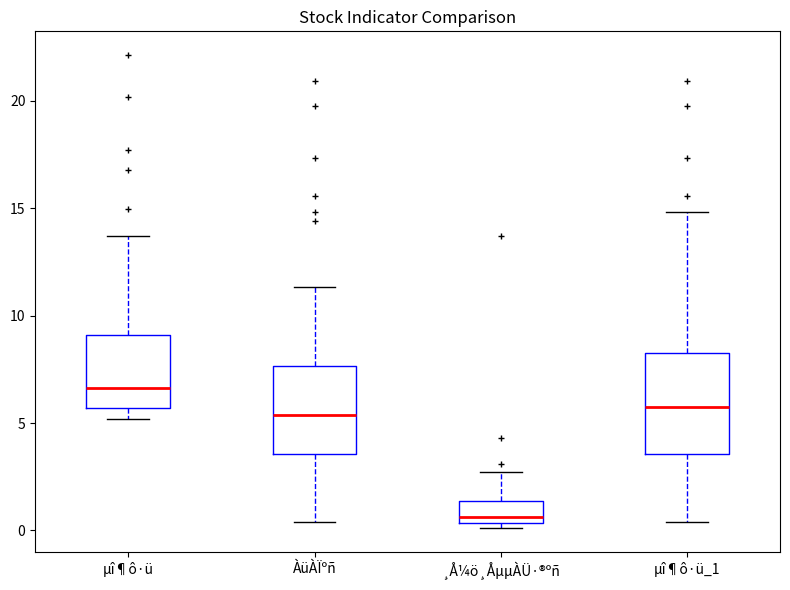

Reading left to right, transcribe this box plot: for each box, give where its median line is, the range the box spans, and where its two whiskers end, as read against the y-axis. The values are not printed on the chart, so give them approximately, as read against the axis.

µî¶ô·ü: median 6.5, box 5.5 to 9.0, whiskers 5.0 to 13.5
ÀüÀÏºñ: median 5.5, box 3.5 to 7.5, whiskers 0.5 to 11.5
¸Å¼ö¸ÅµµÀÜ·®ºñ: median 0.5 (just above the box's lower edge), box 0.5 to 1.5, whiskers 0.0 to 2.5
µî¶ô·ü_1: median 5.5, box 3.5 to 8.5, whiskers 0.5 to 15.0